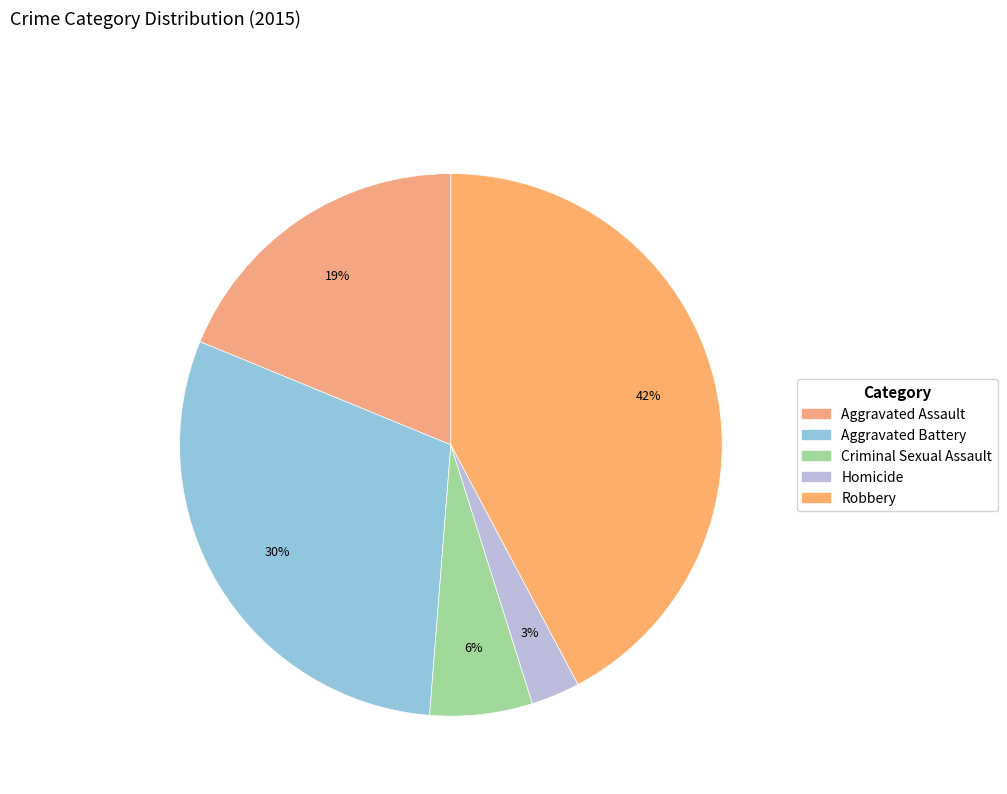

The Aggravated Battery slice represents 30% of the pie. True or false?

True